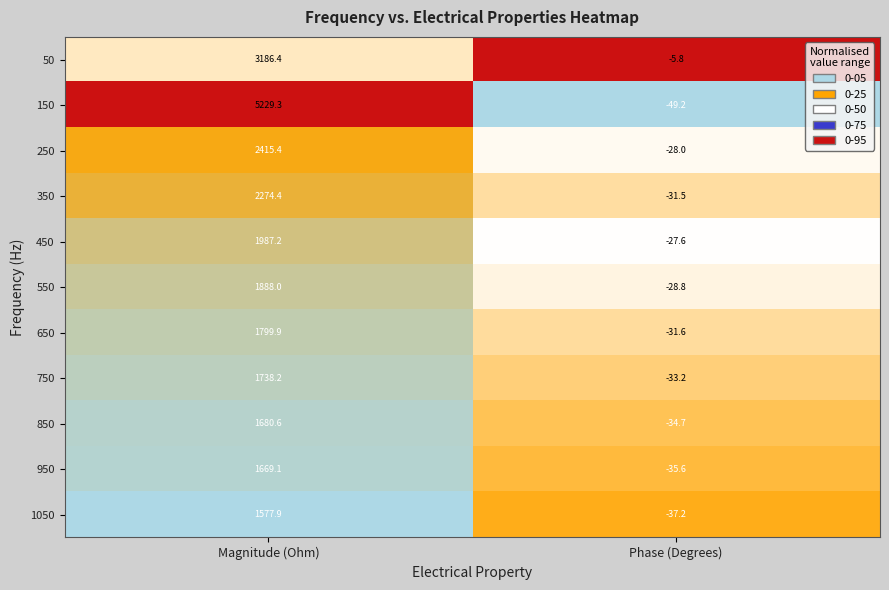

Which series has the widest spread of values?

150